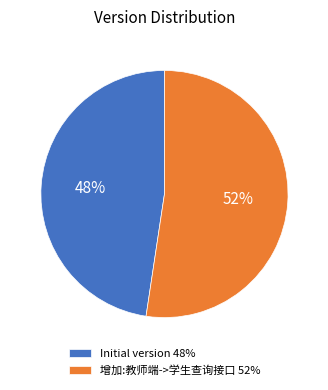

Rank the categories by value from lowest to highest.

Initial version, 增加:教师端->学生查询接口